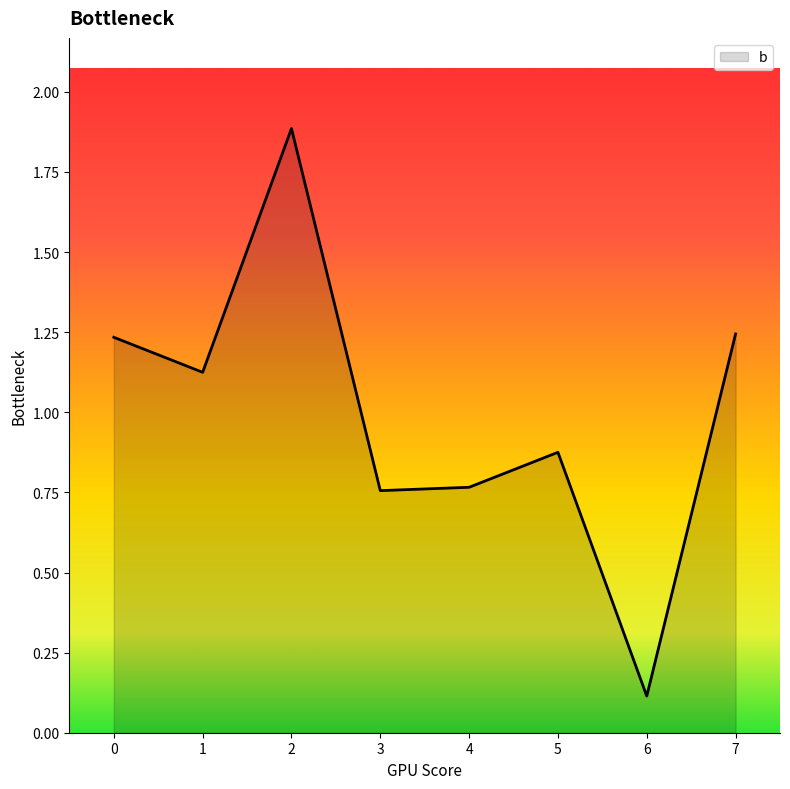

At which category does the data reach its first local peak?

2